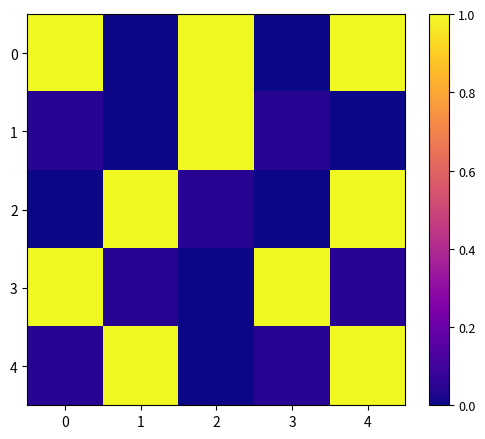

At which category is the sum across all series the highest?

4